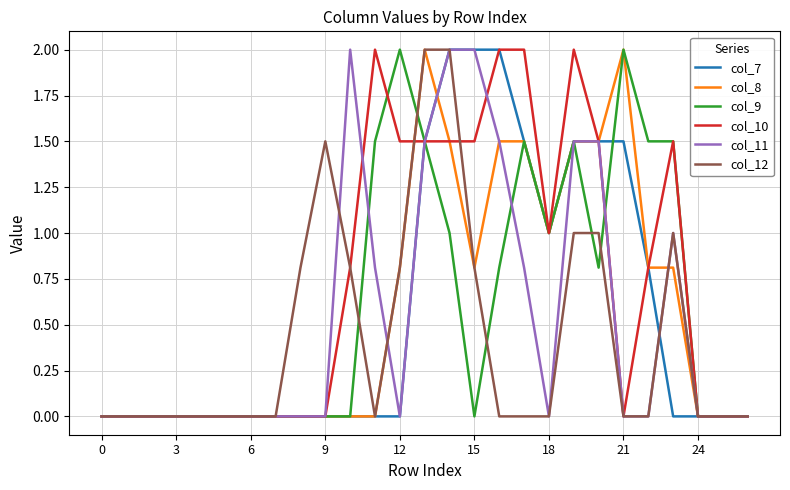

Which series has the largest total across all categories?

col_10